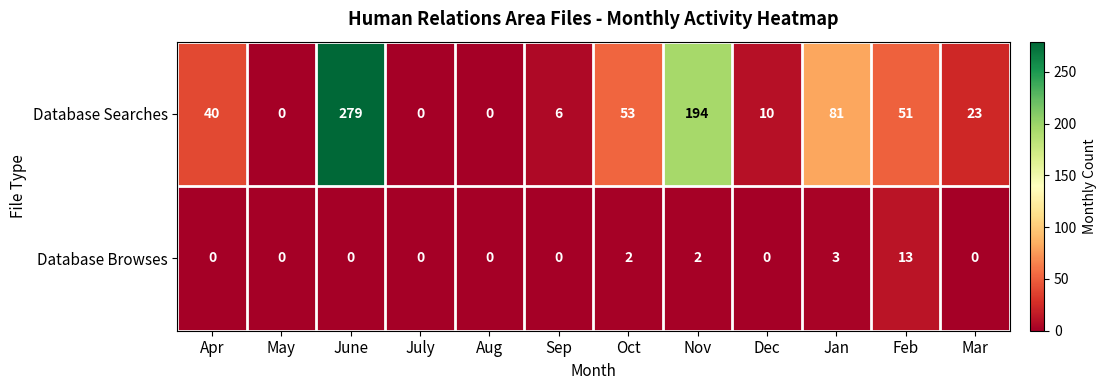

Which series changed the most between Aug and Feb?

Database Searches